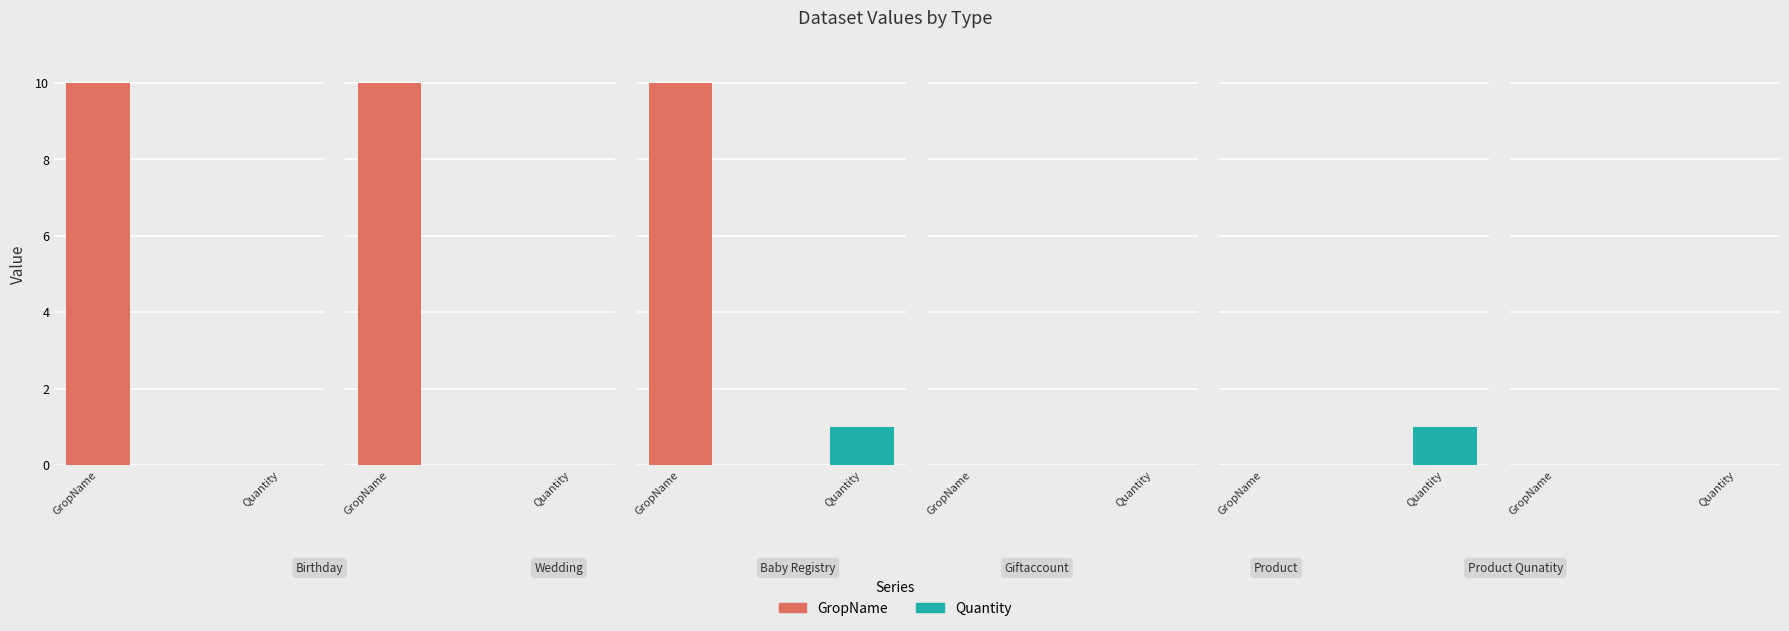

True or false: GropName has a value of 5 at Giftaccount.

False